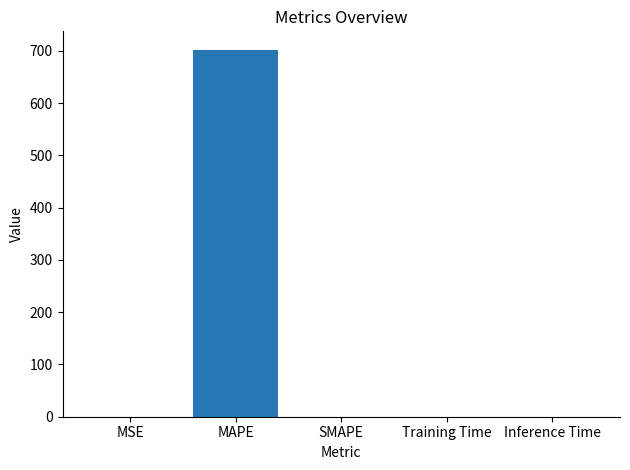

What is the average value?

140.4